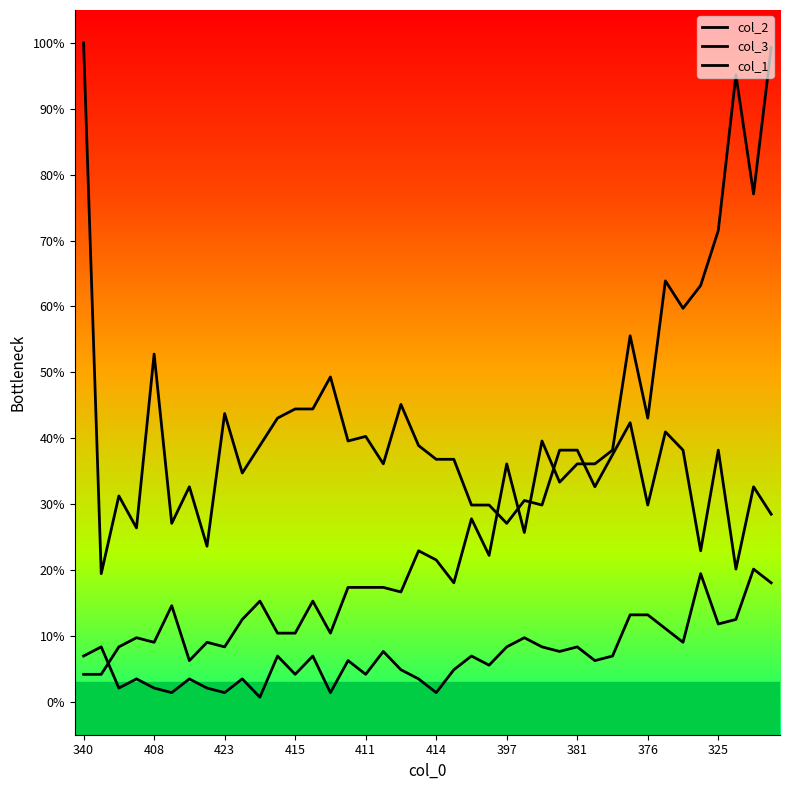

After their last crossing, which series has the higher values: col_2 or col_3?

col_3